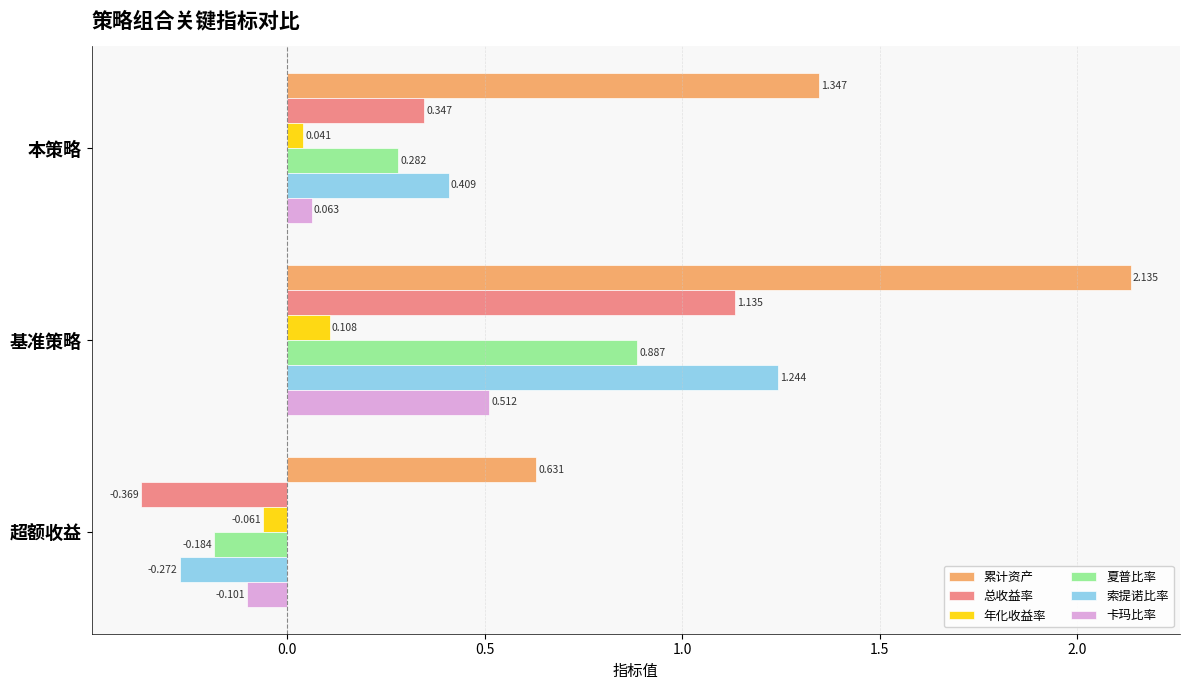

At which category is the sum across all series the highest?

基准策略